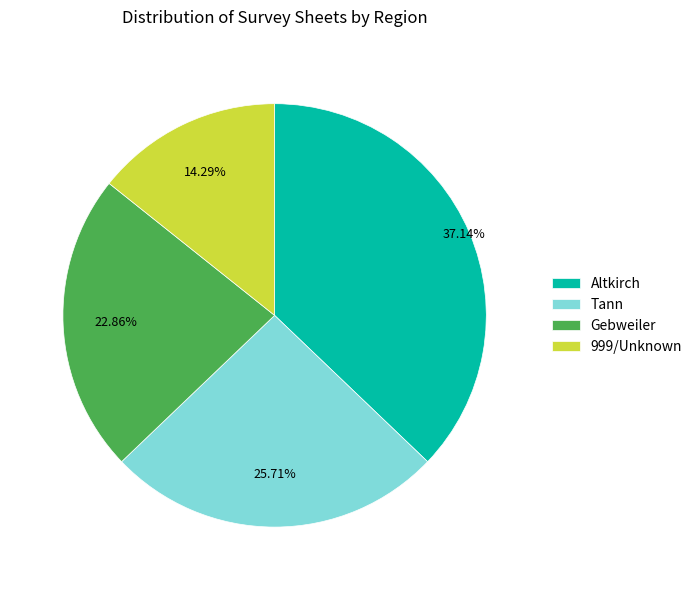

Rank the categories by value from lowest to highest.

999/Unknown, Gebweiler, Tann, Altkirch